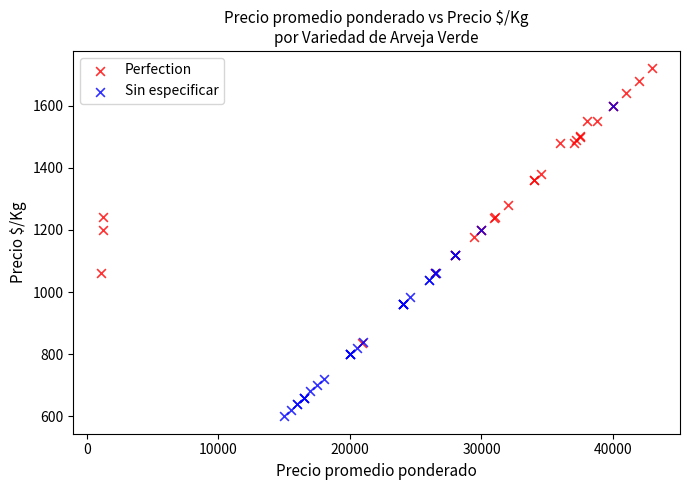

Which series has the widest spread of Y values?

Sin especificar